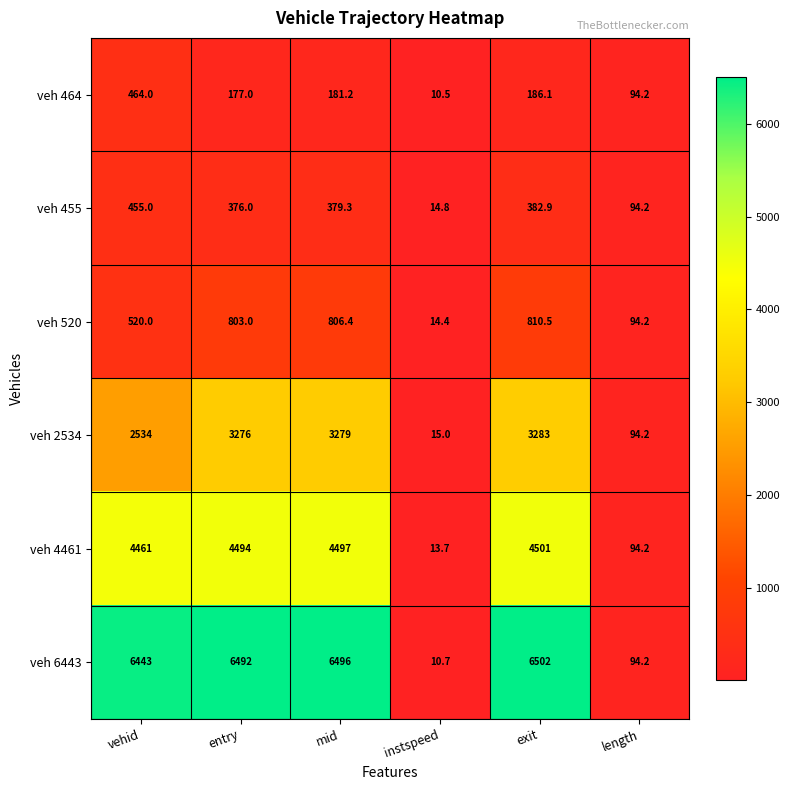

What is the spread (max minus min) of values at exit?

6315.9